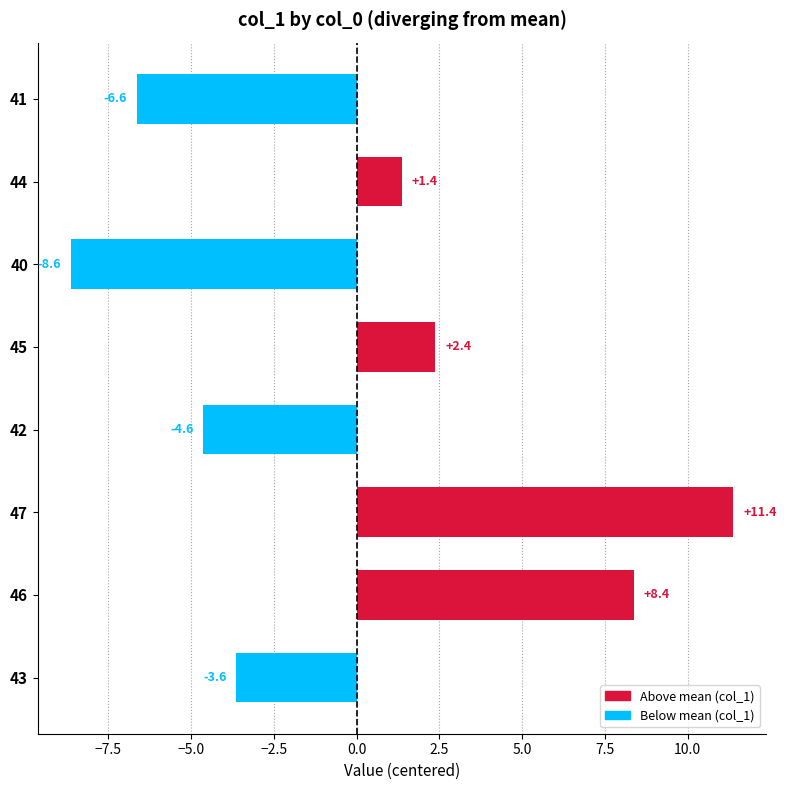

List the labels in order of value, largest first.

47, 46, 45, 44, 43, 42, 41, 40